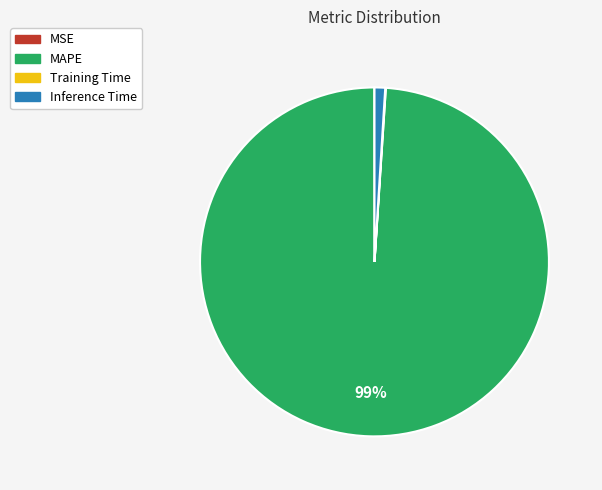

Between MAPE and Inference Time, which is larger?

MAPE